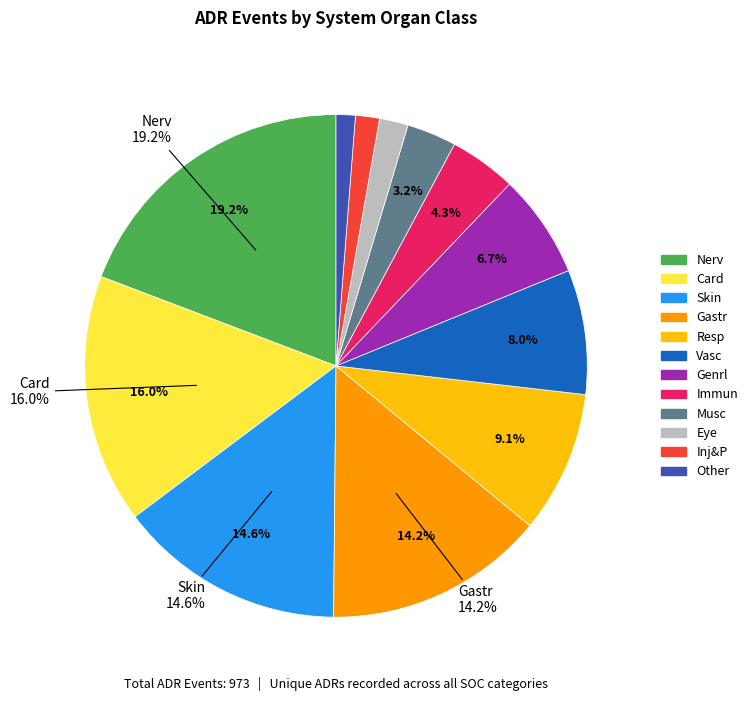

To the nearest percent, what portion does Nerv represent?

19%